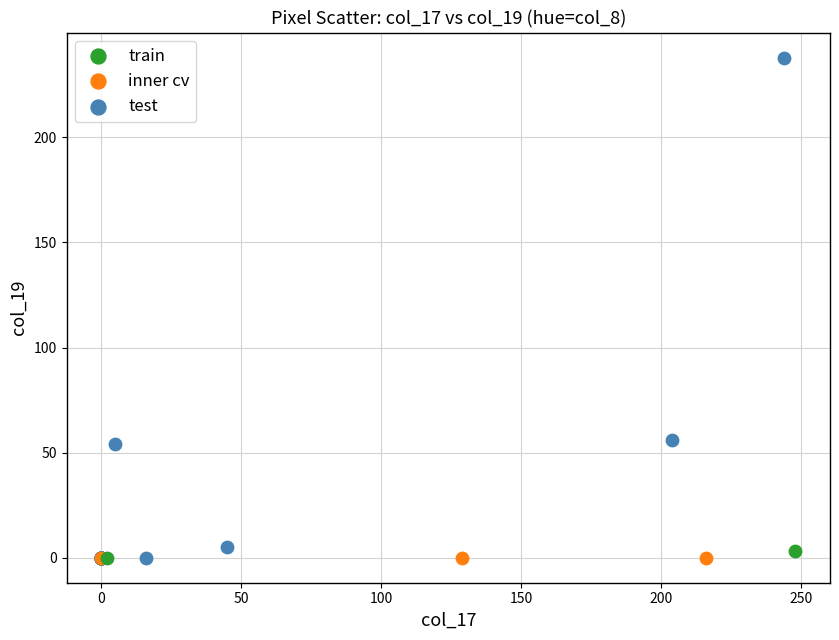

What are all the series names shown in the legend?

train, inner cv, test